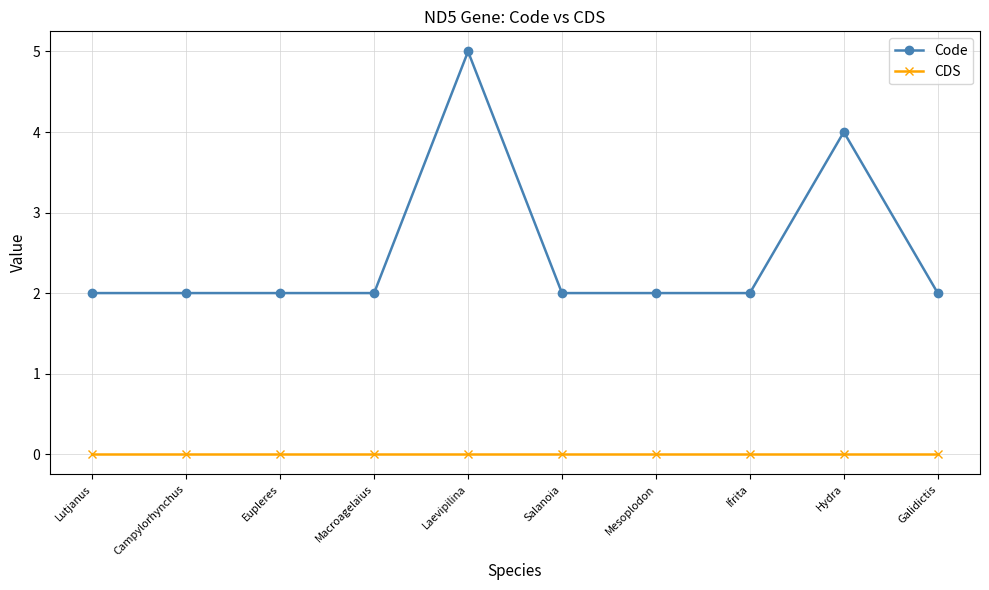

What is the label of the 3rd point from the right?

Ifrita